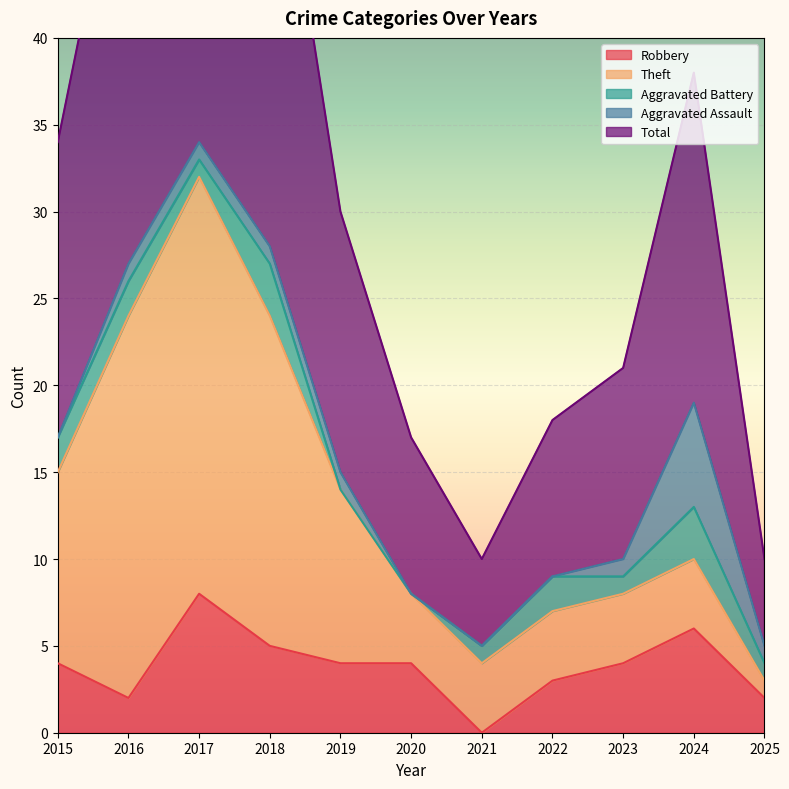

At which label is Aggravated Battery closest to 1?

2017